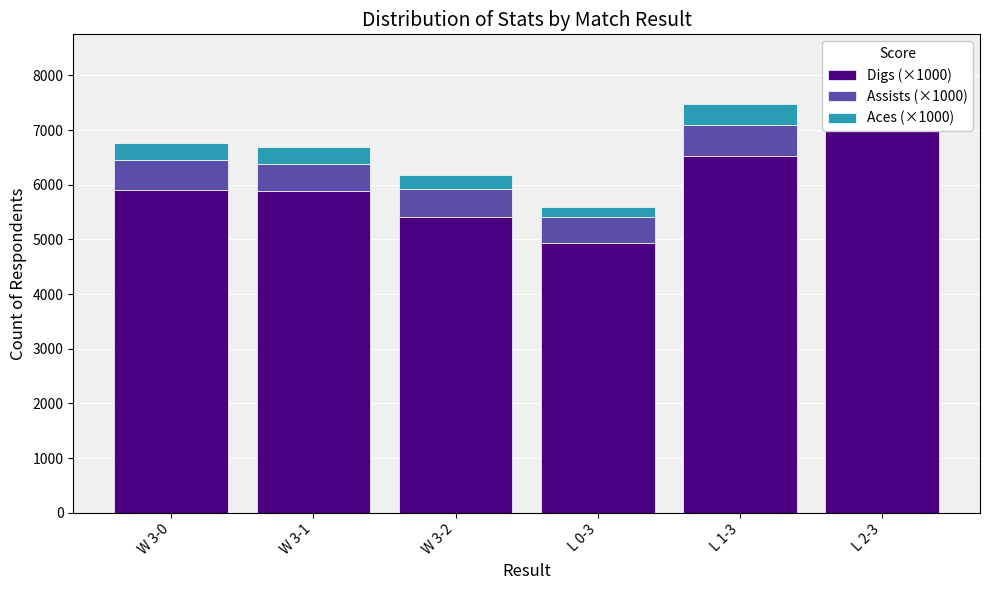

Are the bars horizontal?

No